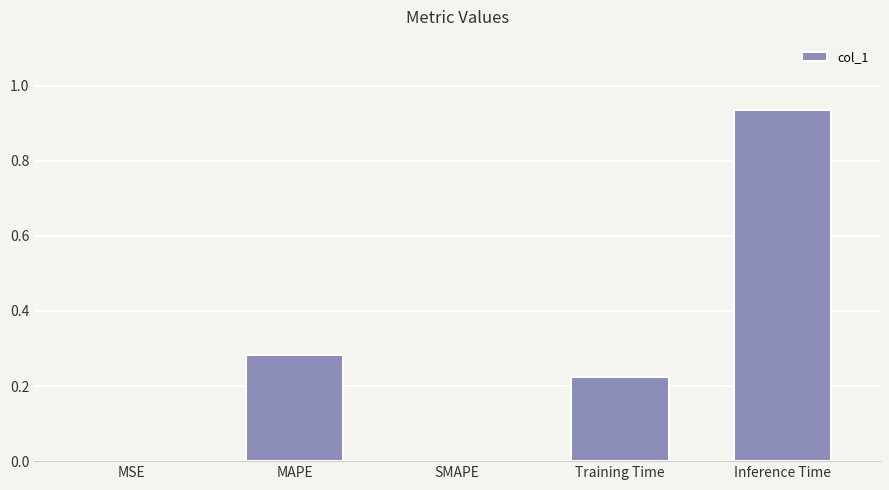

The value at MAPE is 0.5. True or false?

False